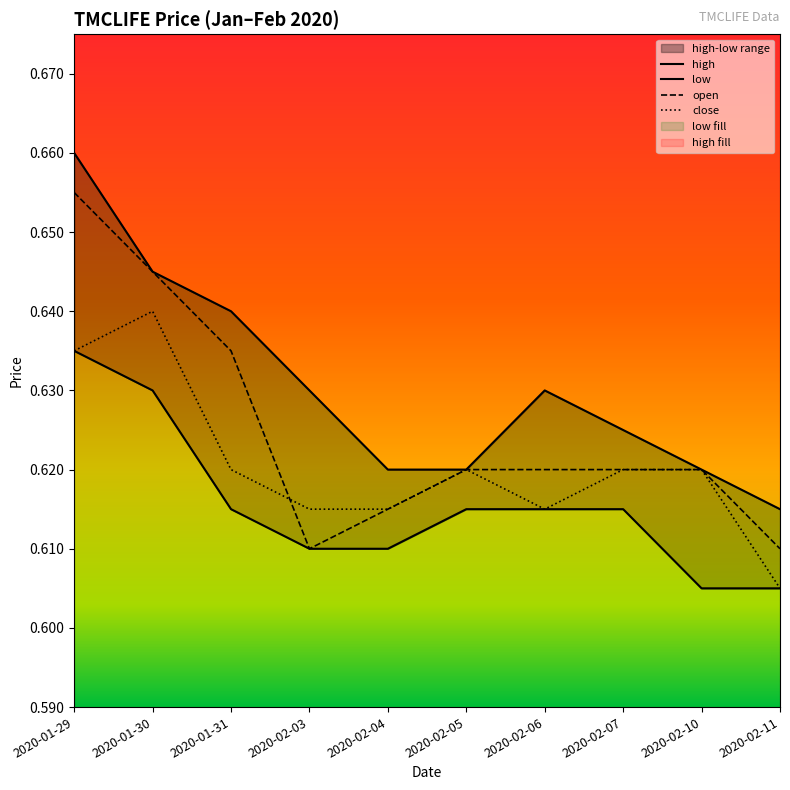

True or false: open and high intersect in this chart.

False